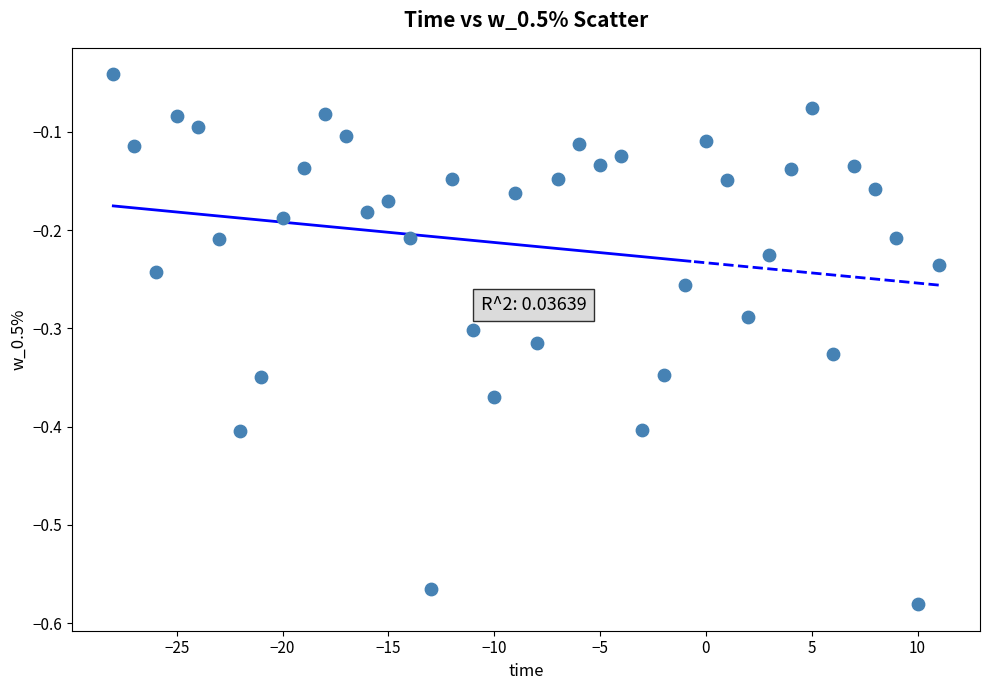

What is the range of Y values (max minus min)?

0.5